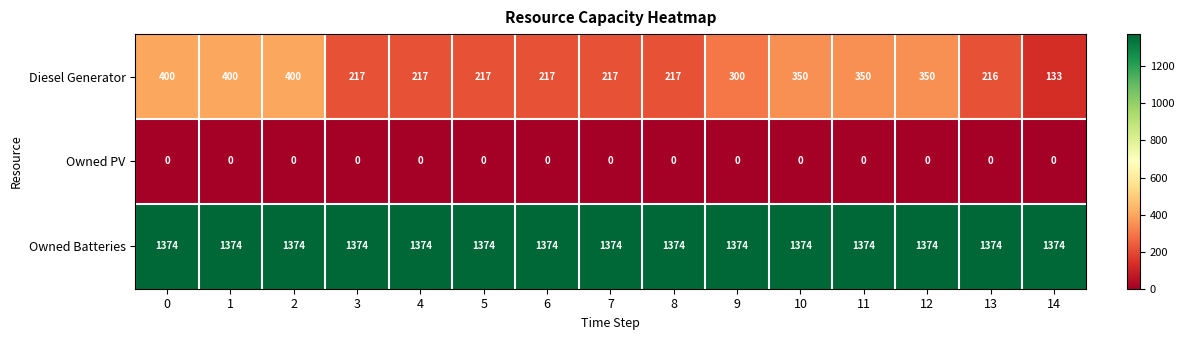

Rank the series by their maximum value, from highest to lowest.

Owned Batteries, Diesel Generator, Owned PV